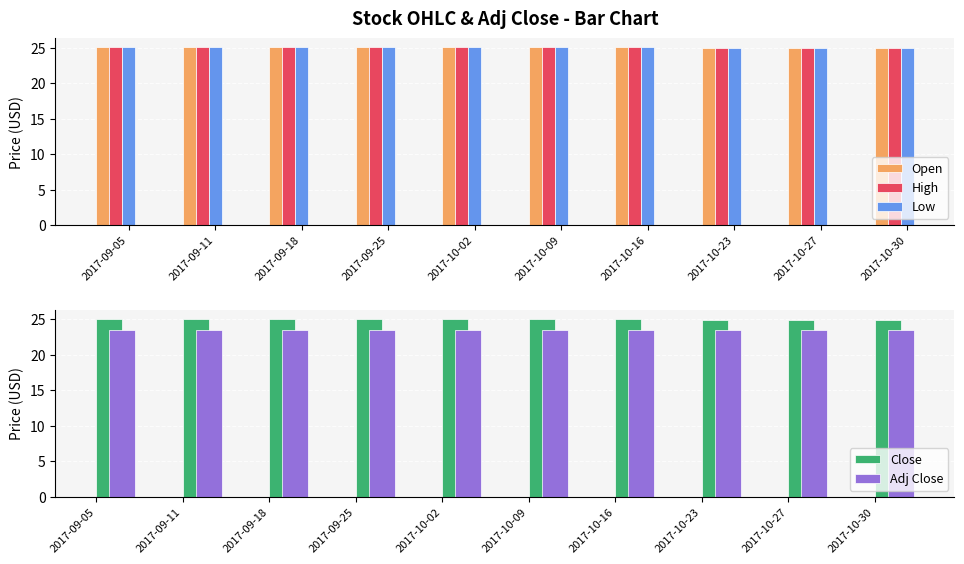

Which series changed the most between 2017-09-05 and 2017-09-18?

Open